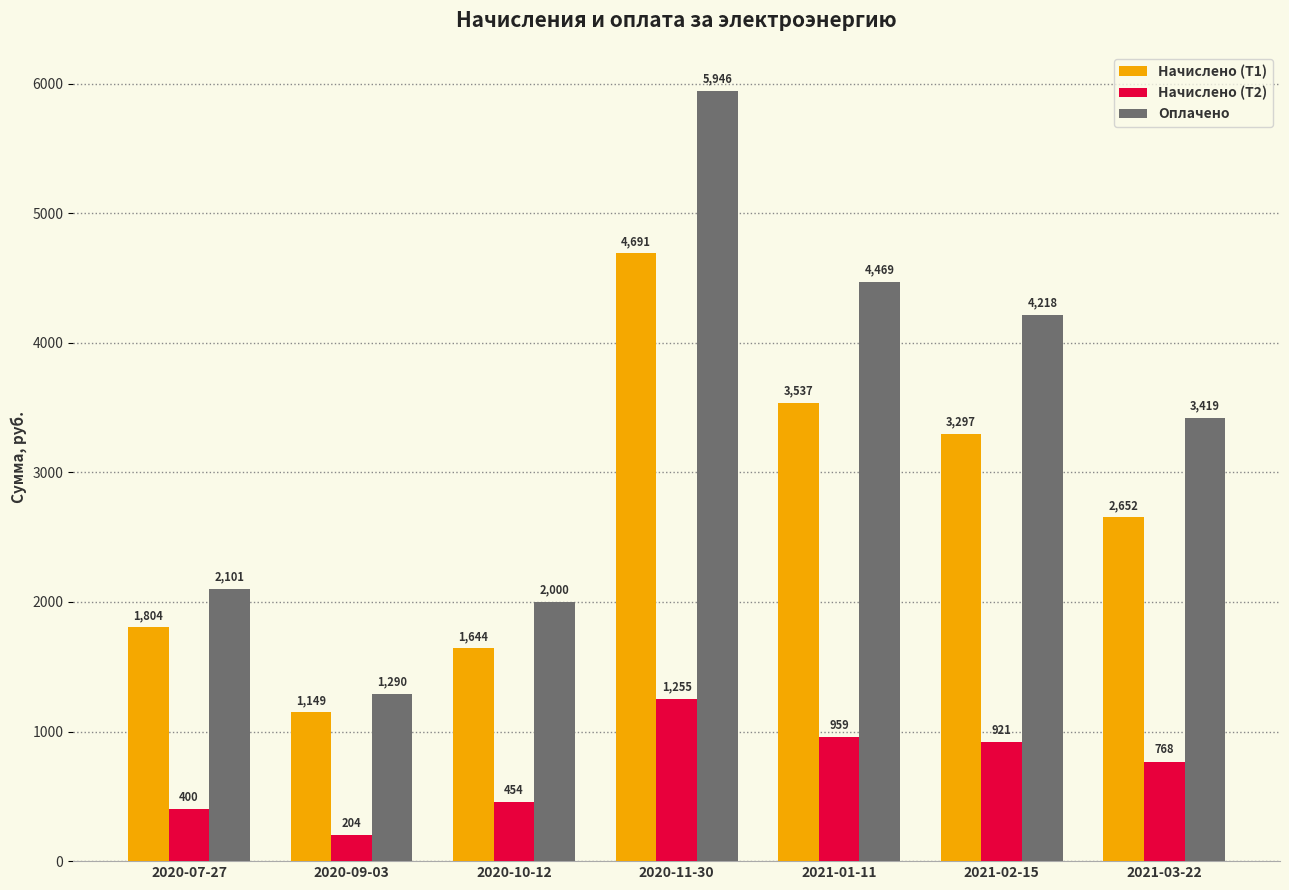

Which series has the largest range (max minus min)?

Оплачено